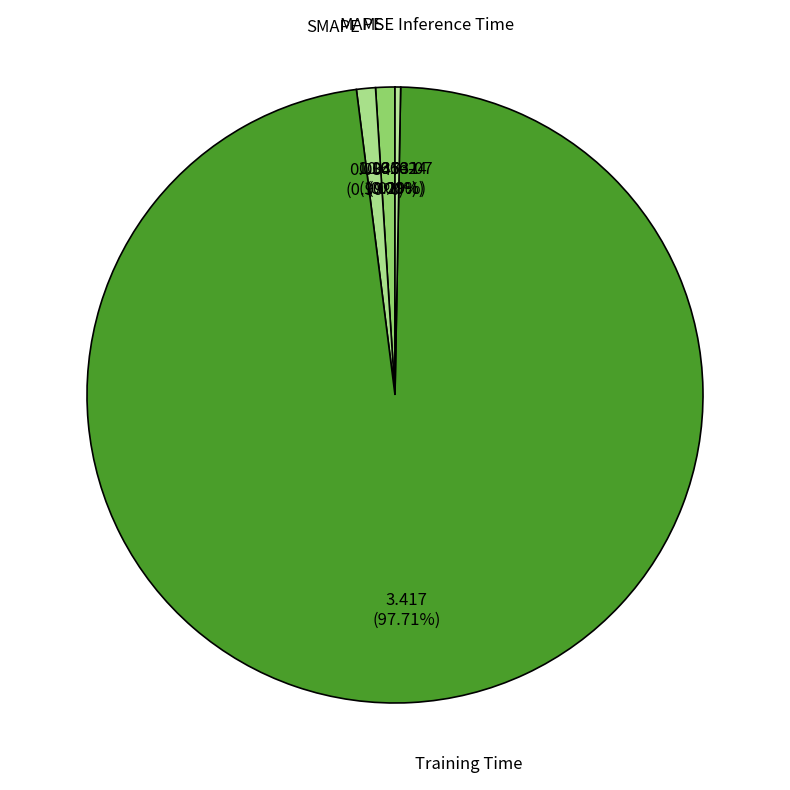

How much of the chart is everything except MAPE?

99.0%